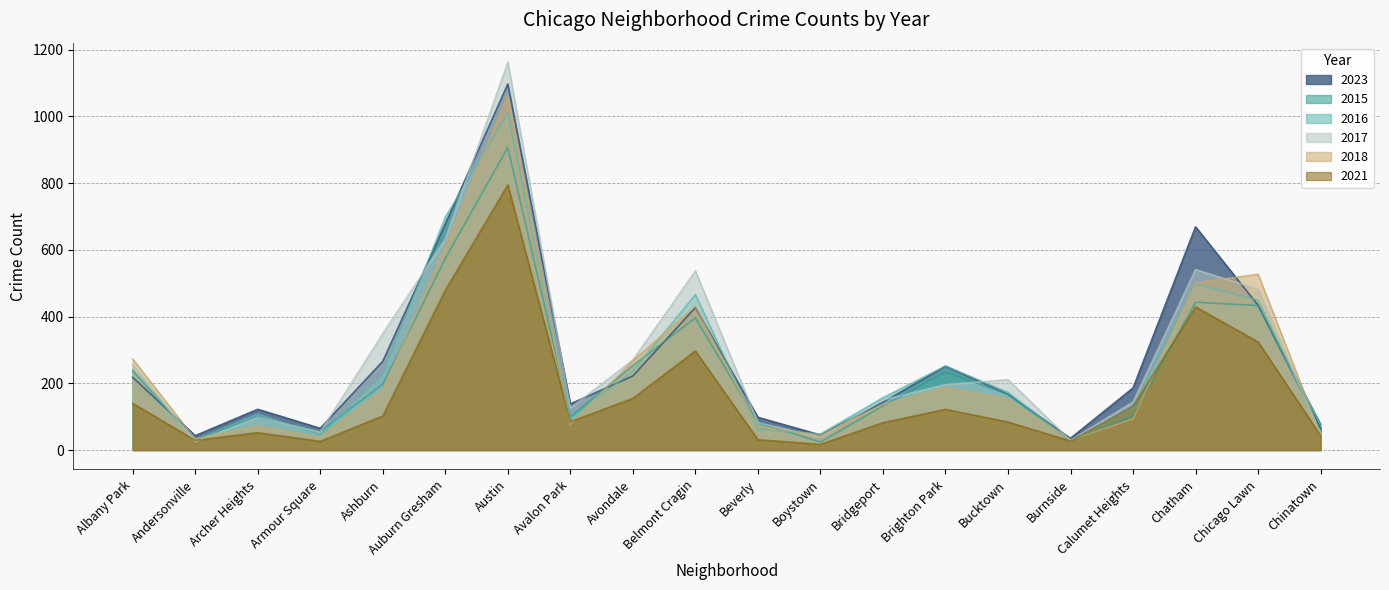

Is the value of 2018 at Burnside greater than the value of 2021 at Bridgeport?

No